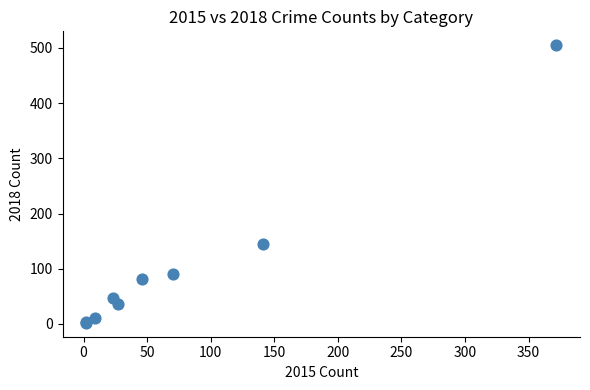

What Y value in the scatter plot is closest to 253?

144